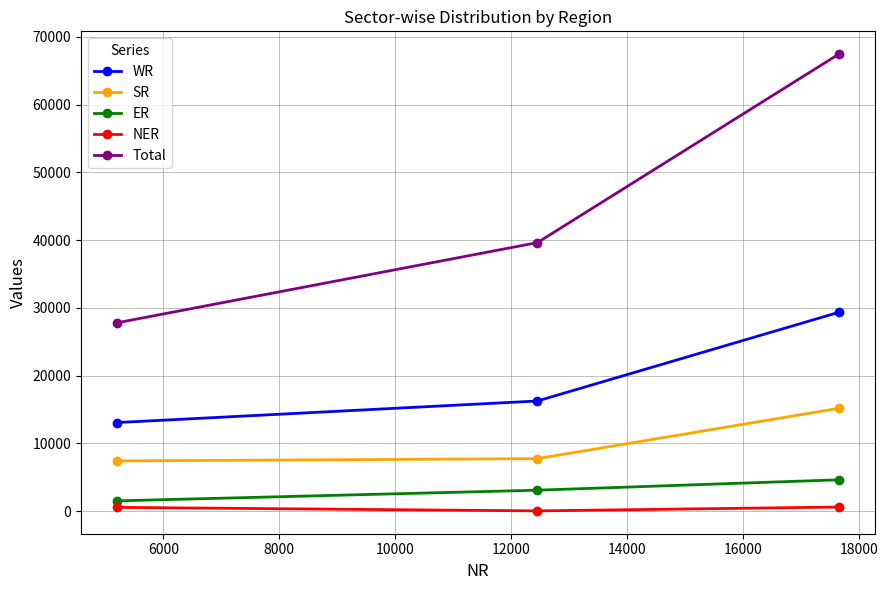

What is the sum of all NER values?

1239